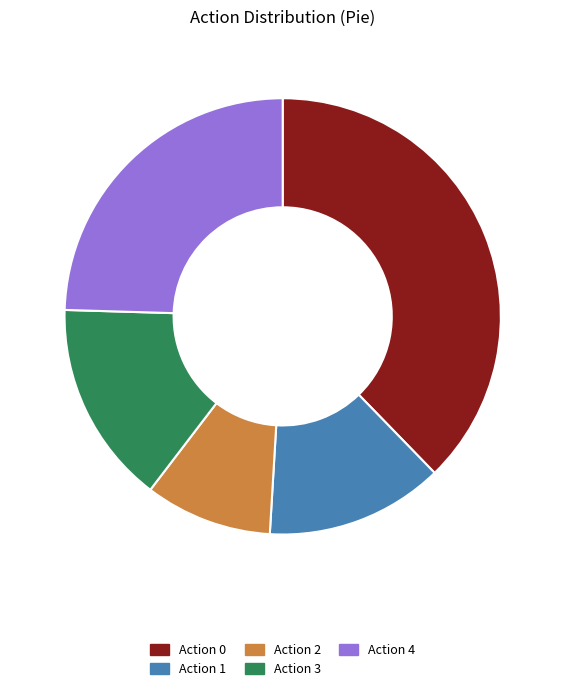

The Action 0 slice represents 38% of the pie. True or false?

True